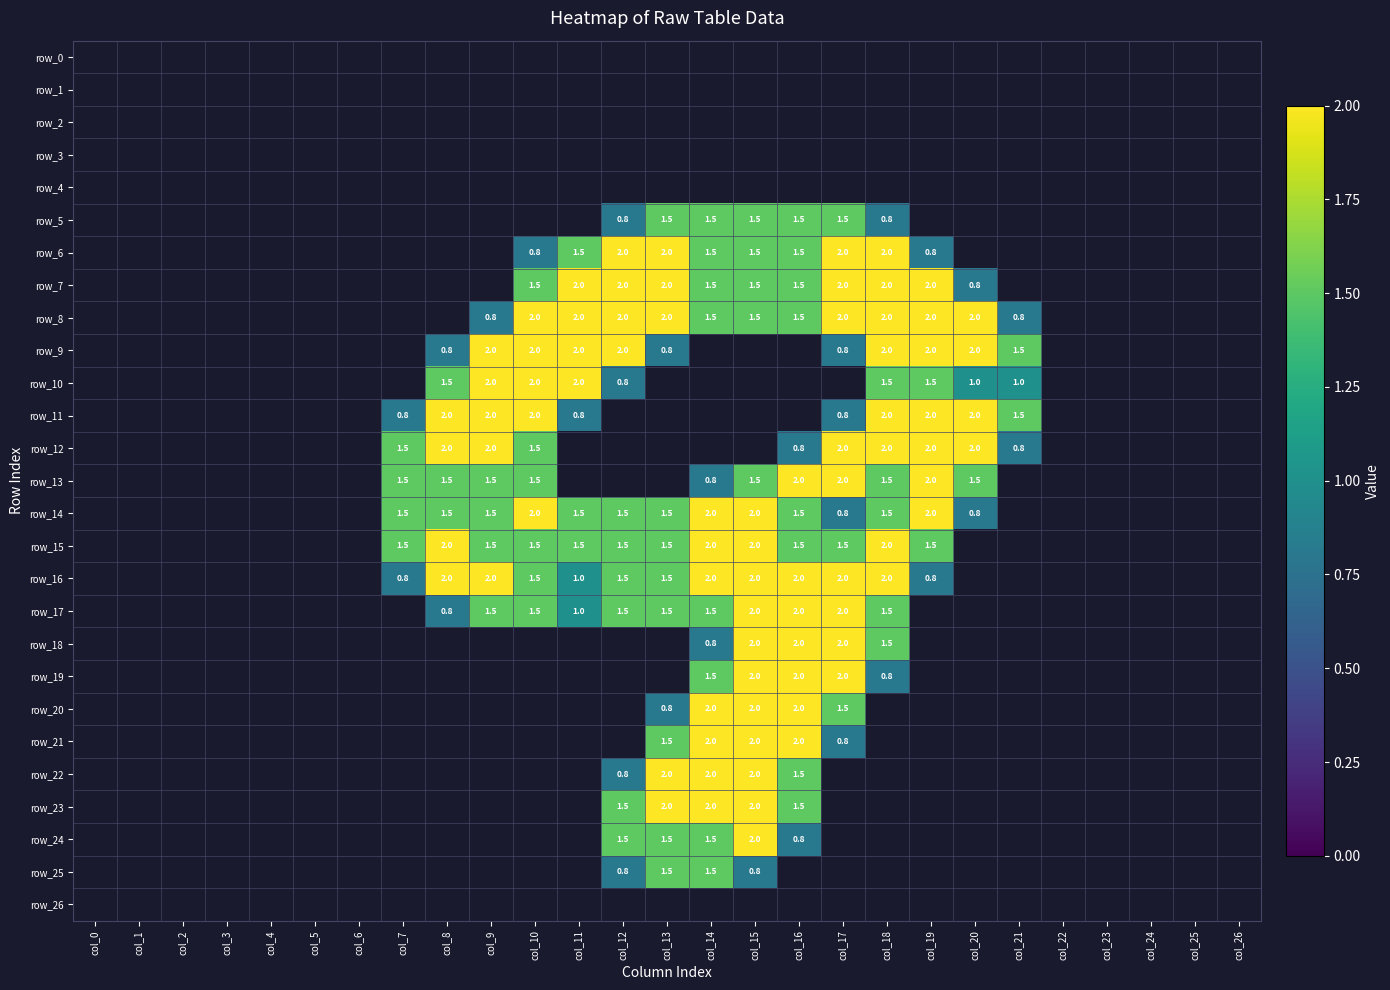

What is the minimum value shown in the chart?

0.8